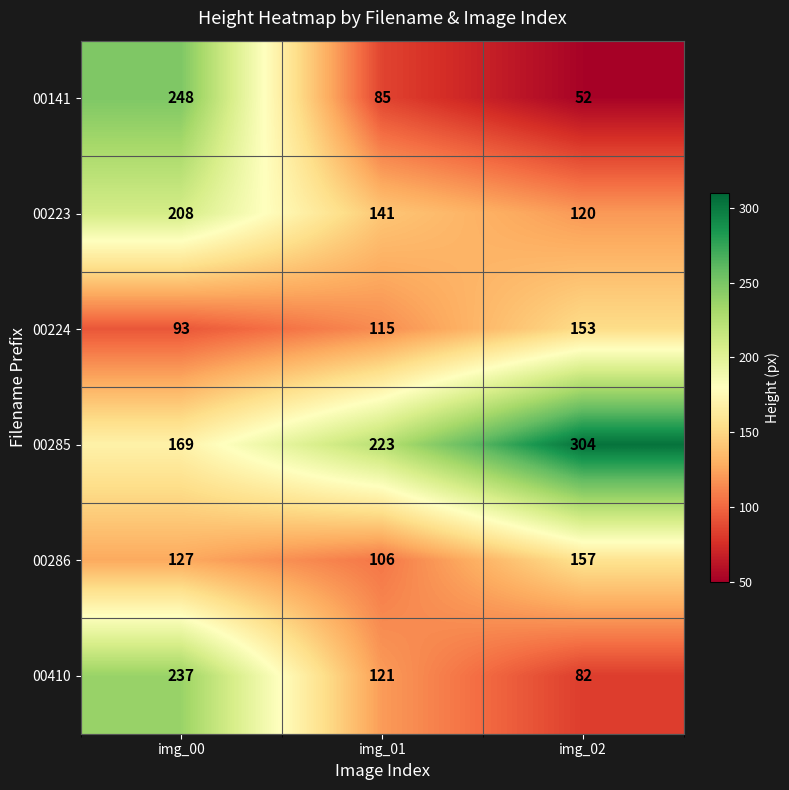

Count the 00285 values in the range 169 to 304.

3